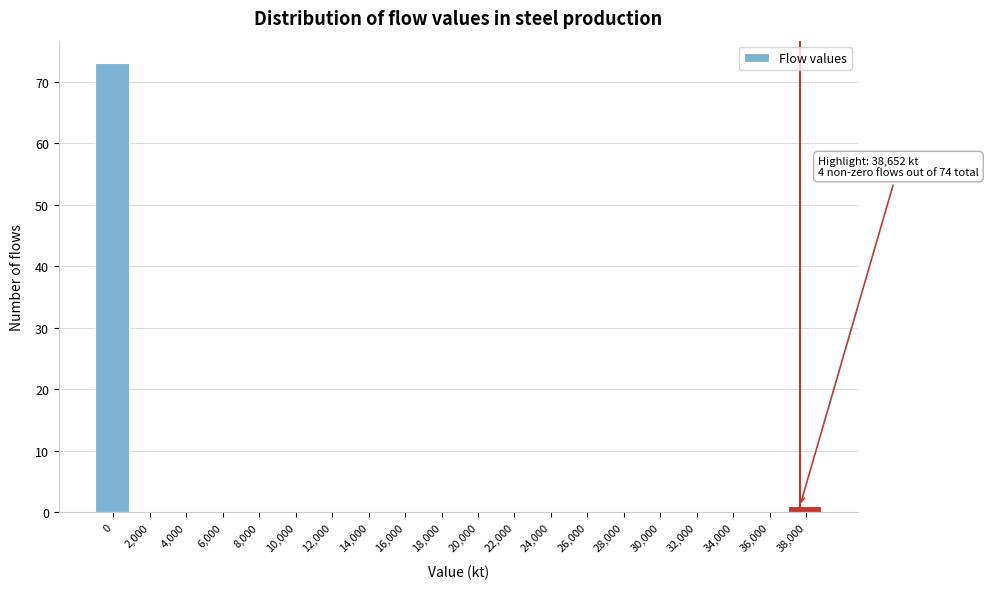

Reading left to right, transcribe all the data shown in this chart.

0=73	2,000=0	4,000=0	6,000=0	8,000=0	10,000=0	12,000=0	14,000=0	16,000=0	18,000=0	20,000=0	22,000=0	24,000=0	26,000=0	28,000=0	30,000=0	32,000=0	34,000=0	36,000=0	38,000=1